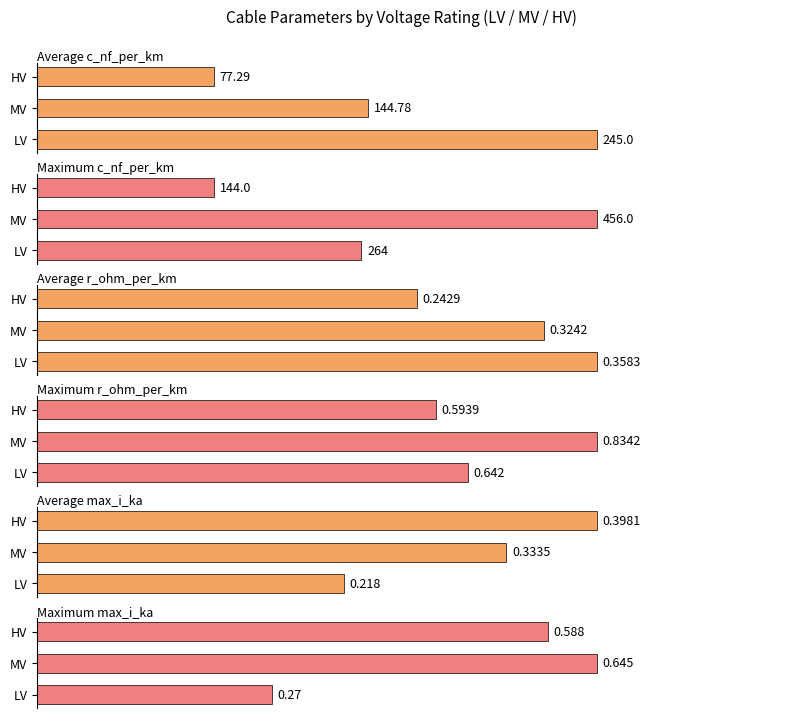

Which series has the largest range (max minus min)?

Average c_nf_per_km